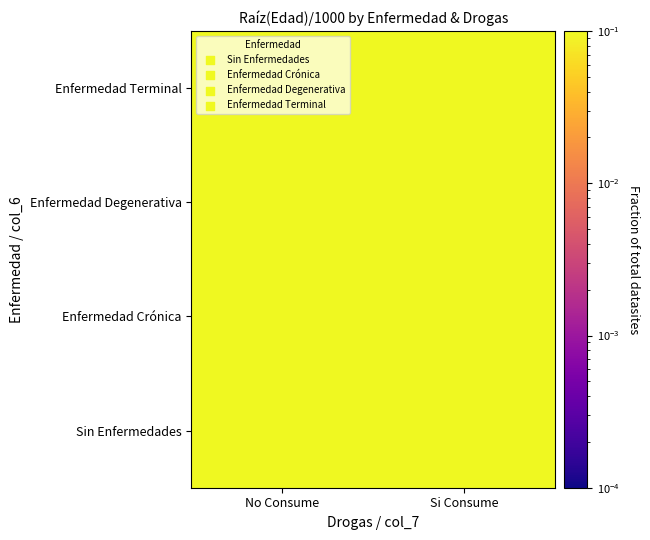

Count the number of data series in this chart.

4